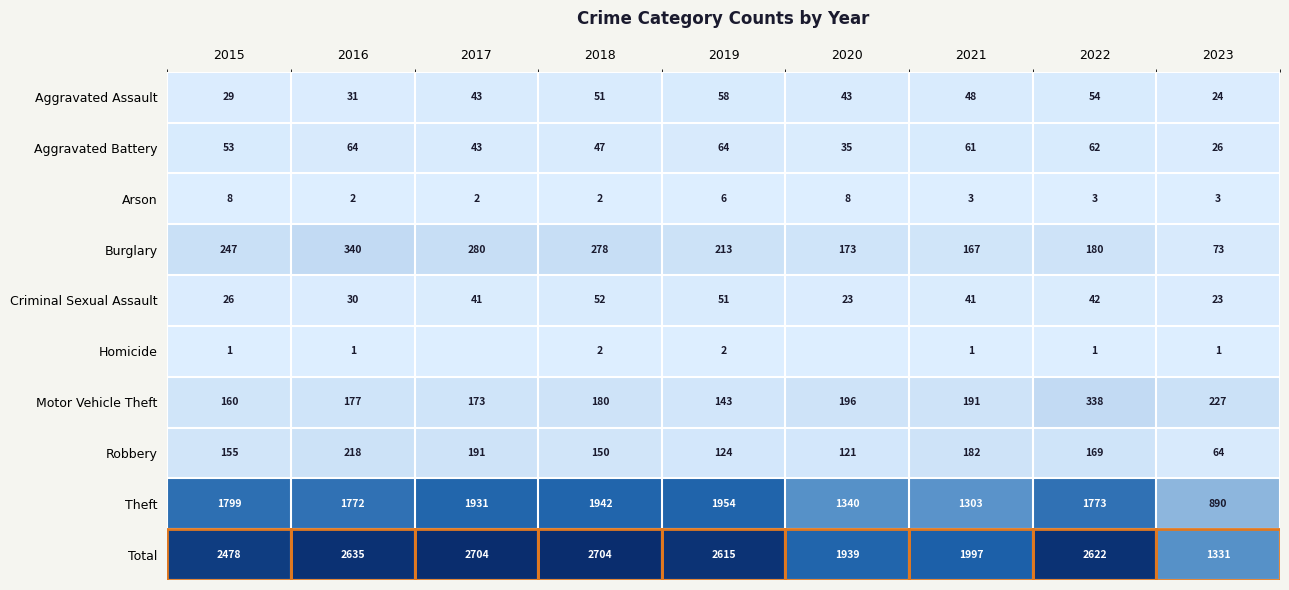

What is the sum of the Total values at 2023 and 2019?

3946